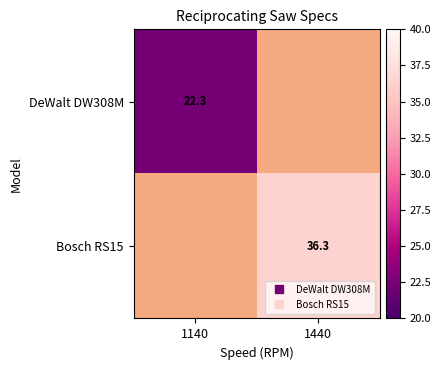

The DeWalt DW308M series shows 22.3 at 1140. True or false?

True